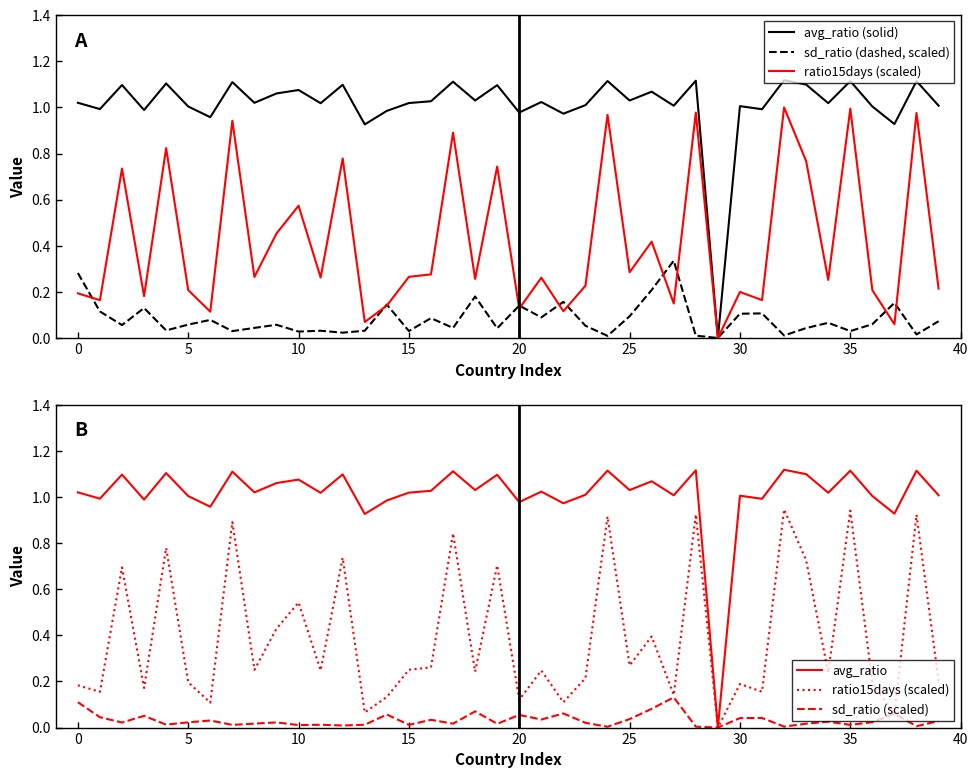

At which category is the sum across all series the highest?

35